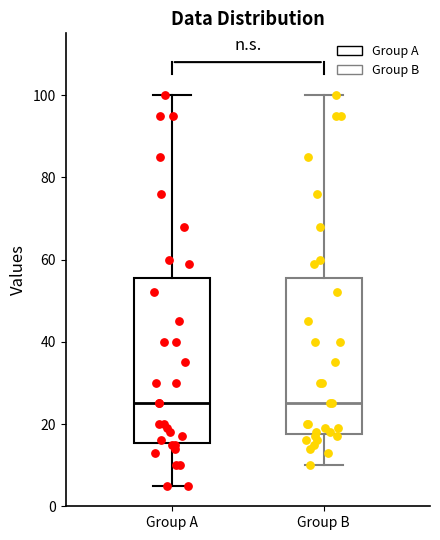

Comparing the boxes themselves (not the whiskers), which one is the tallest?

Group A